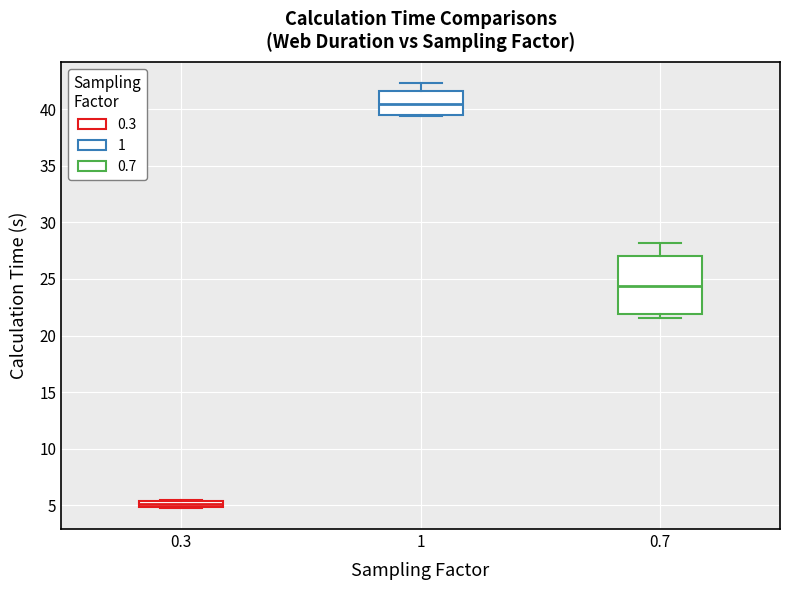

Which box has the highest median line?

1